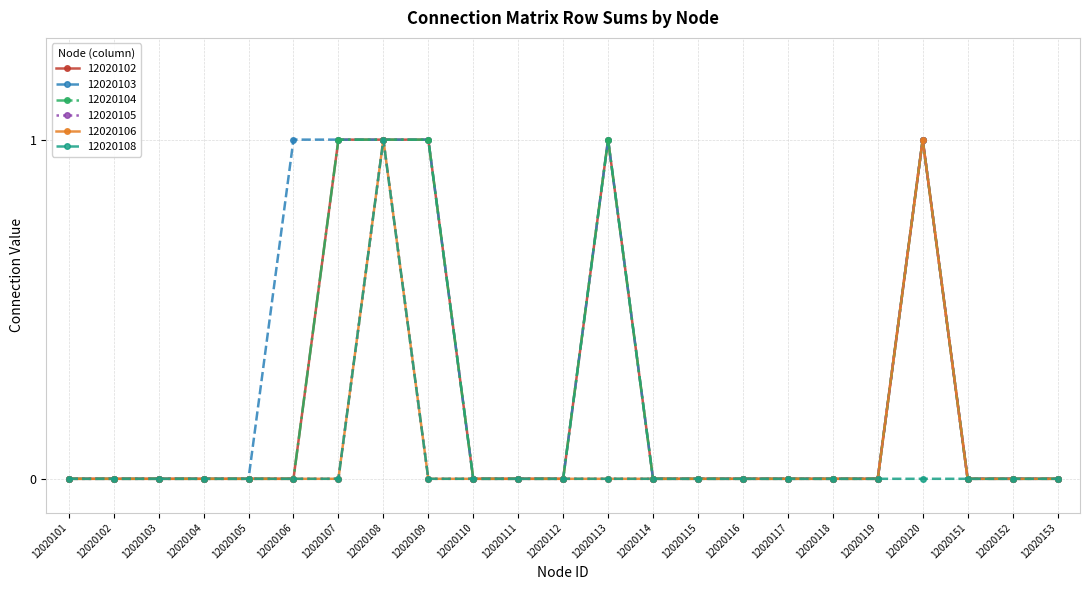

Is this an area chart (filled region under the line)?

No